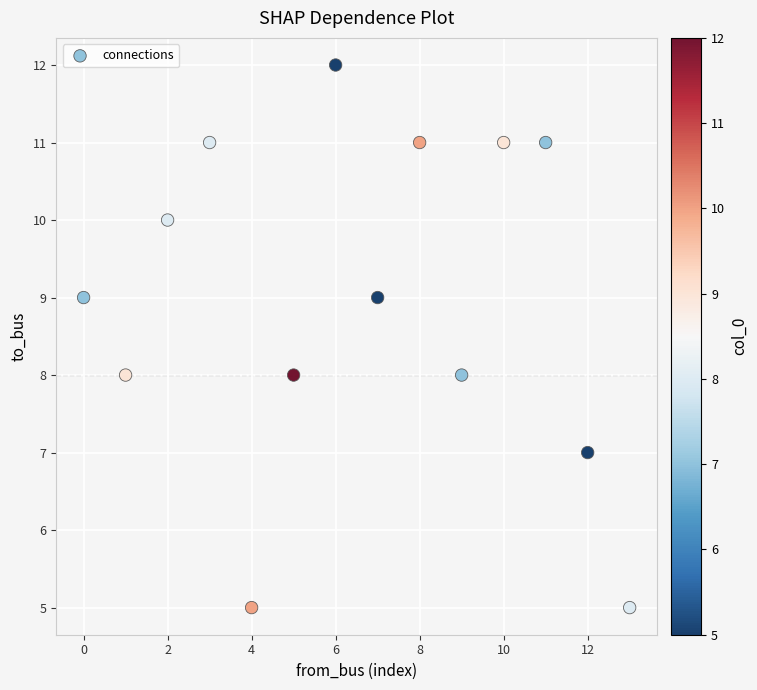

What is the range of Y values (max minus min)?

7